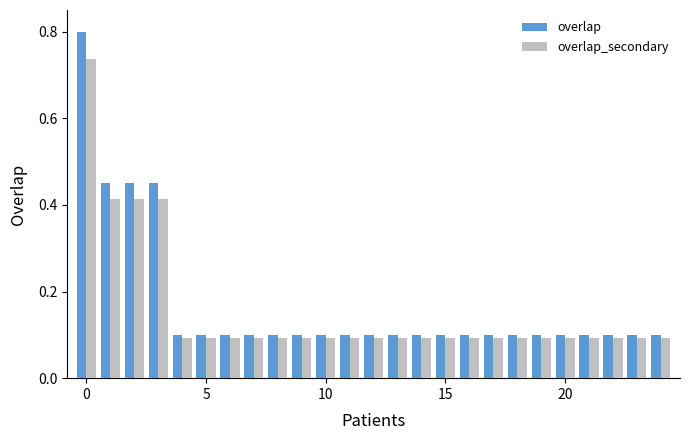

What is the maximum value shown in the chart?

0.8